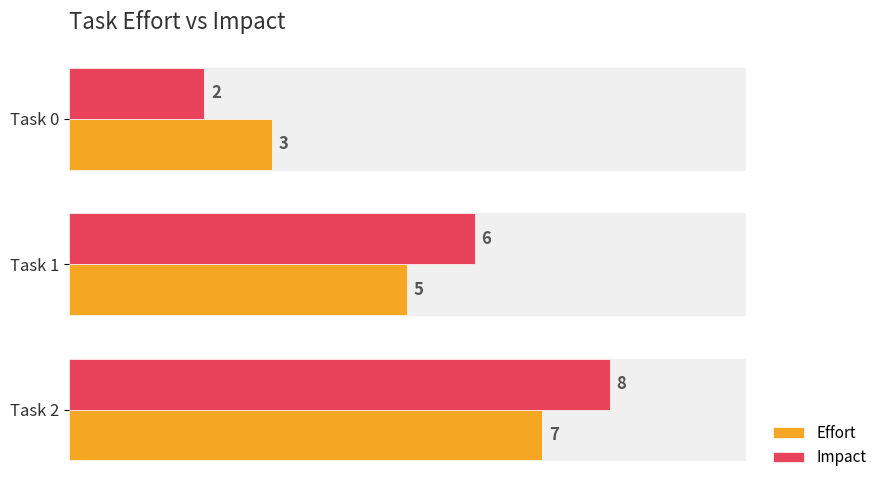

Count the Impact values in the range 2 to 8.

3